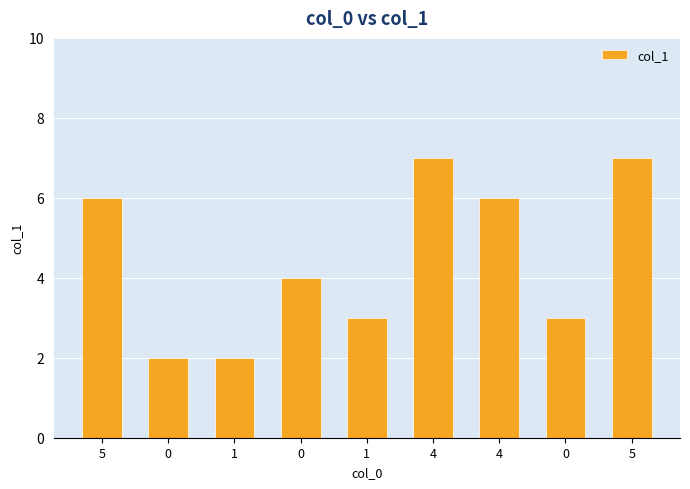

How many bars are there in total?

9